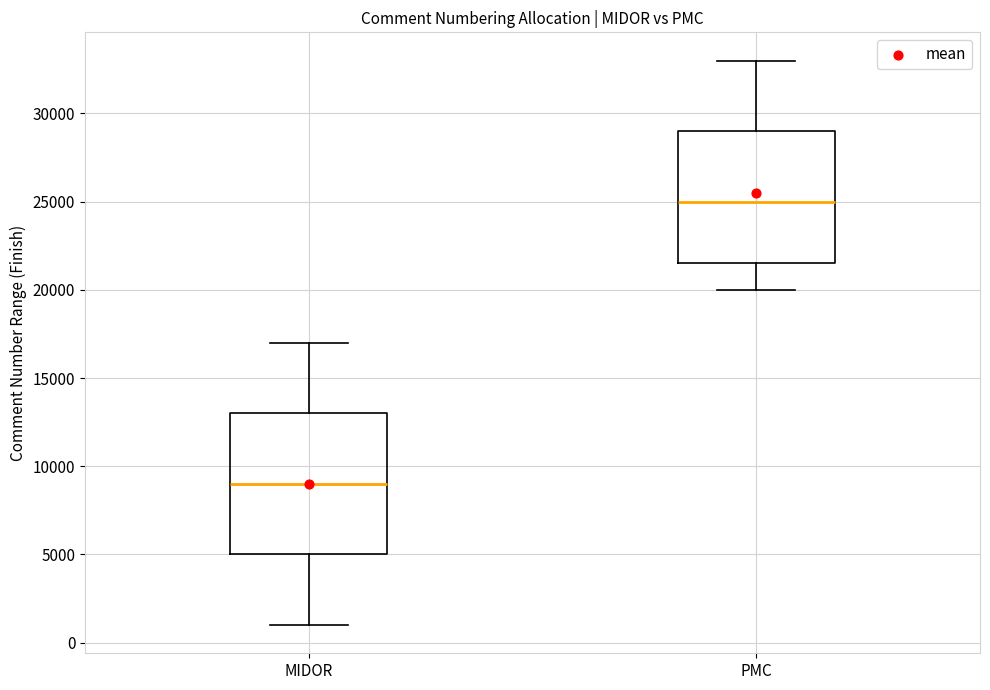

Comparing the boxes themselves (not the whiskers), which one is the tallest?

MIDOR